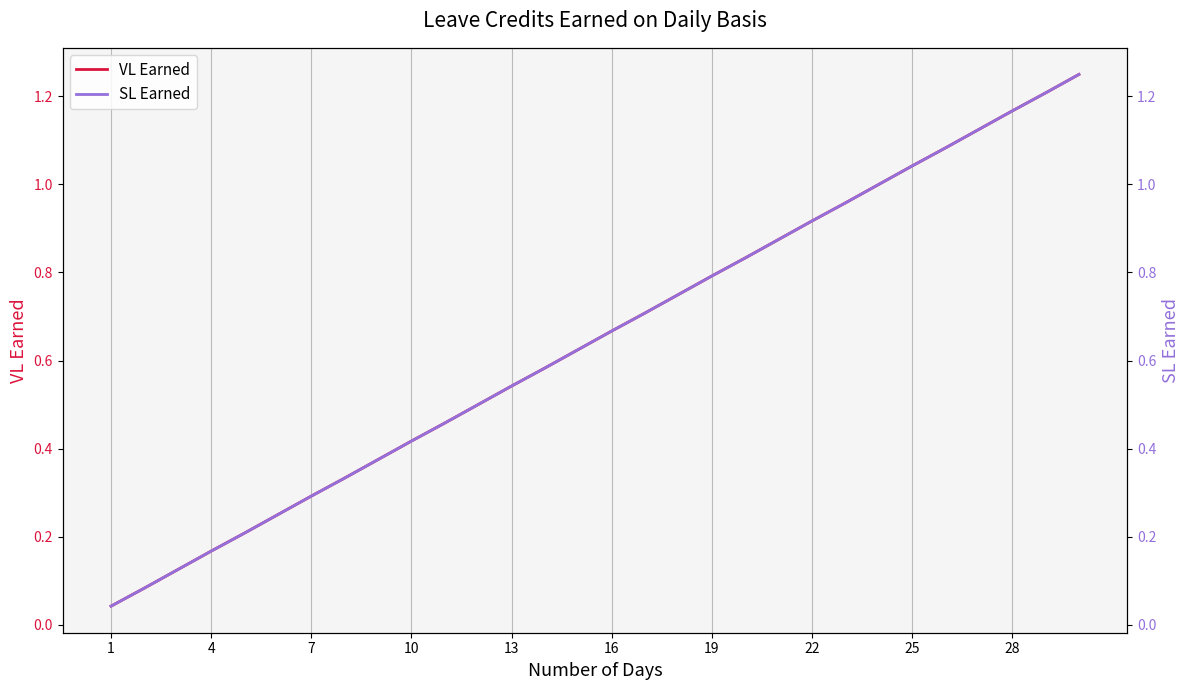

What is the label of the 23rd point from the left?

22